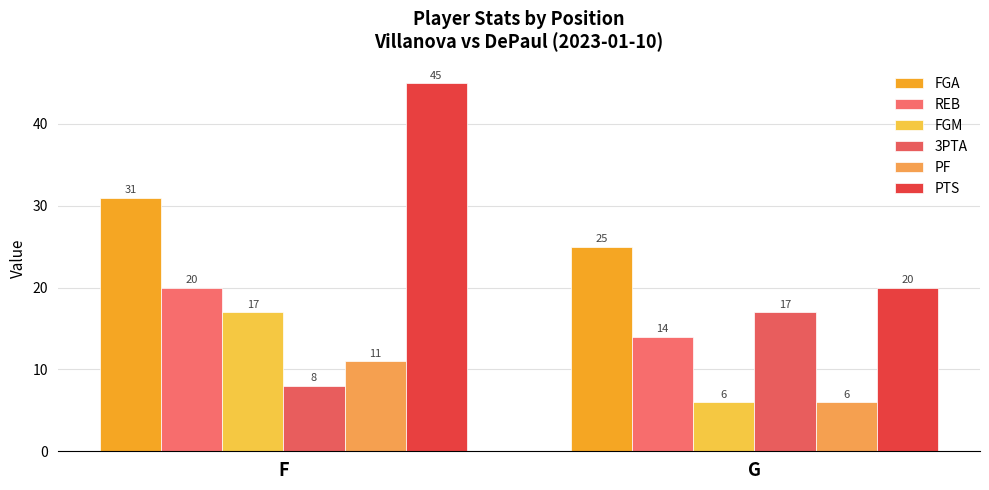

True or false: PTS has a value of 45 at F.

True